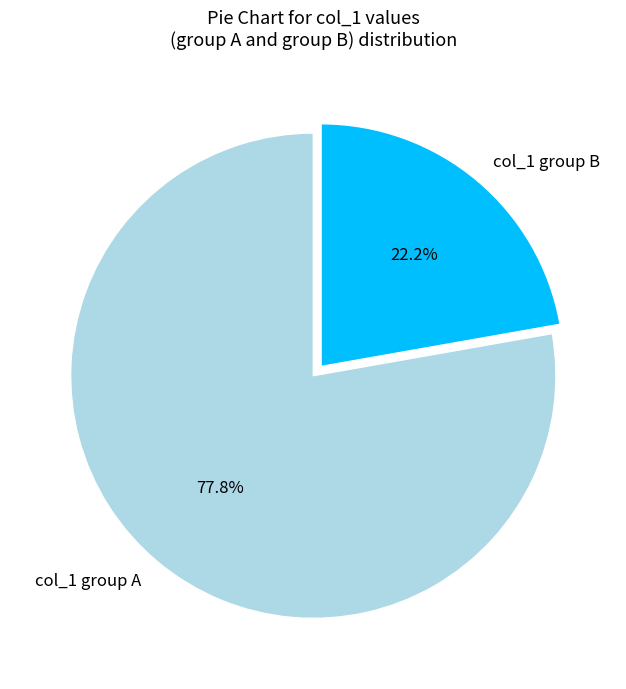

Which category has the biggest portion of the pie?

col_1 group A